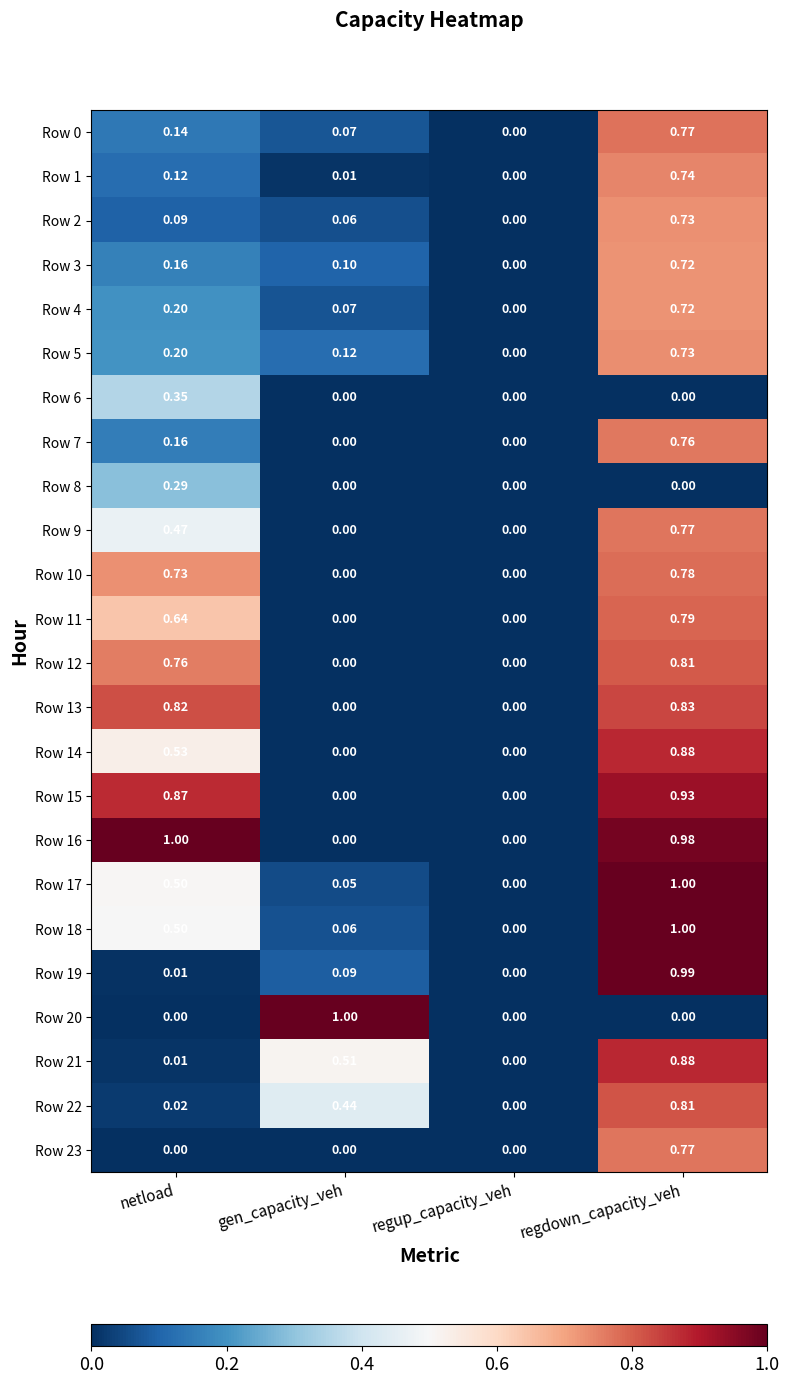

At which label does Row 17 reach its peak?

regdown_capacity_veh